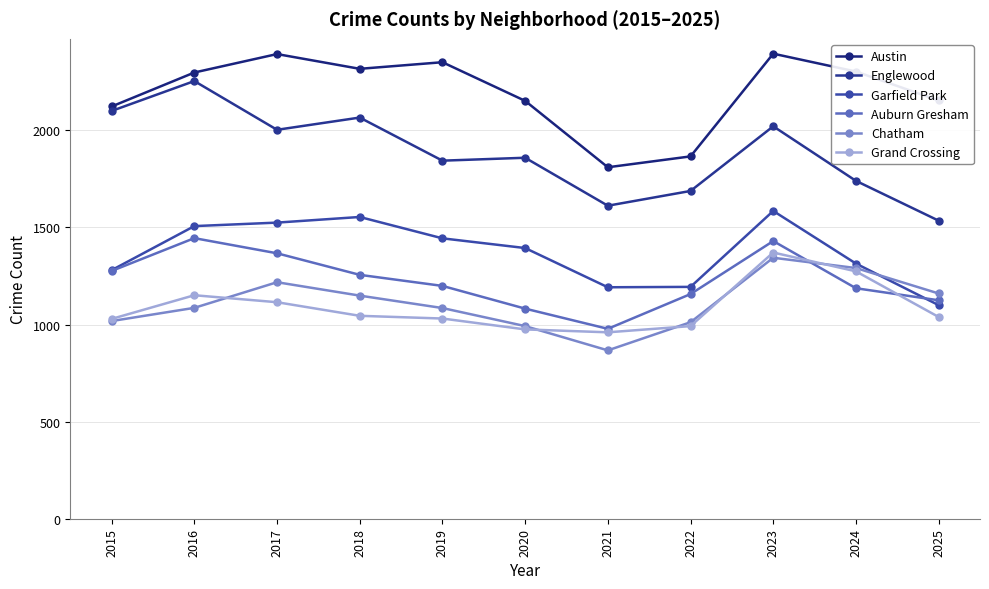

What is the total value across all series at 2020?

8454